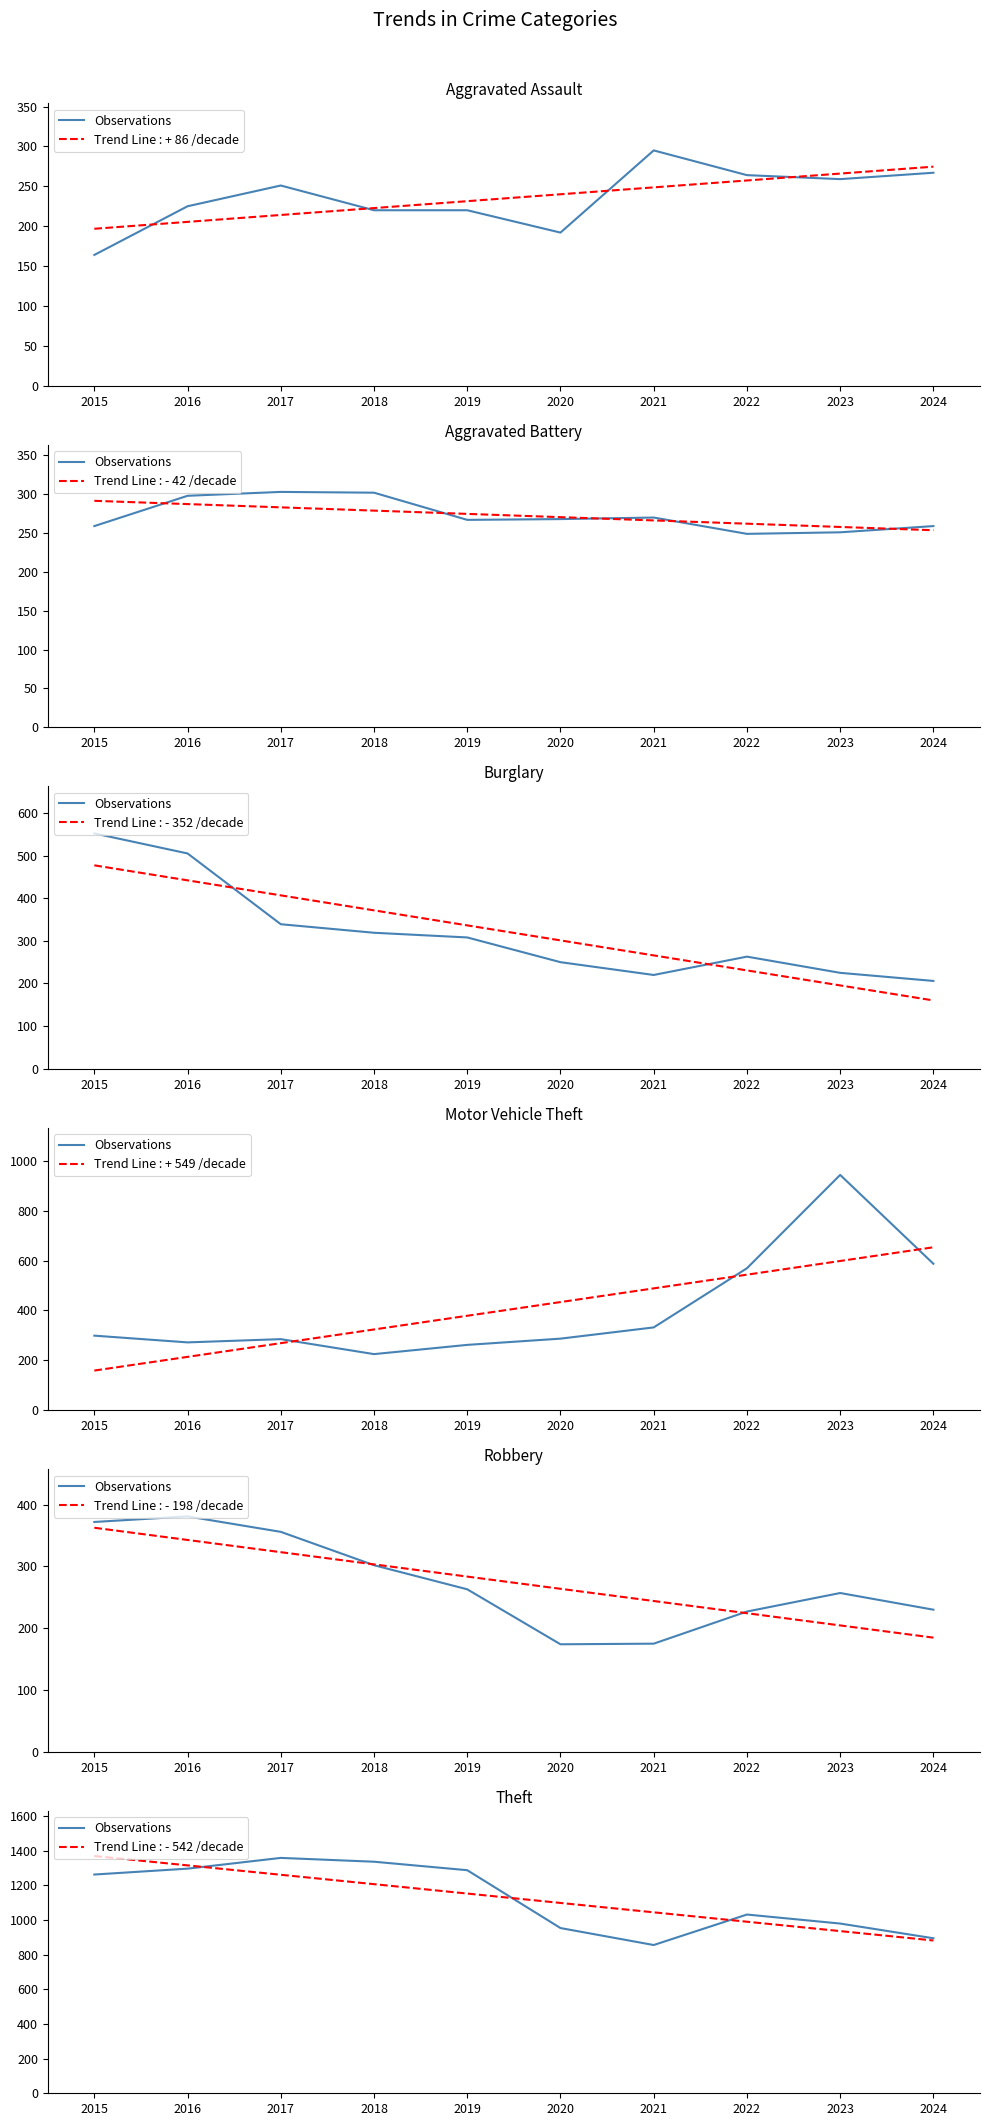

Is it true that the value at 2022 is 1032?

True